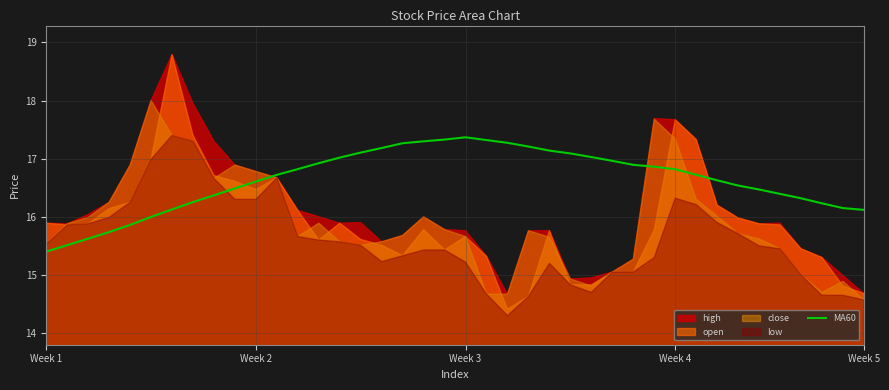

How many interior local peaks (higher than both neighbors) does the data have?

1